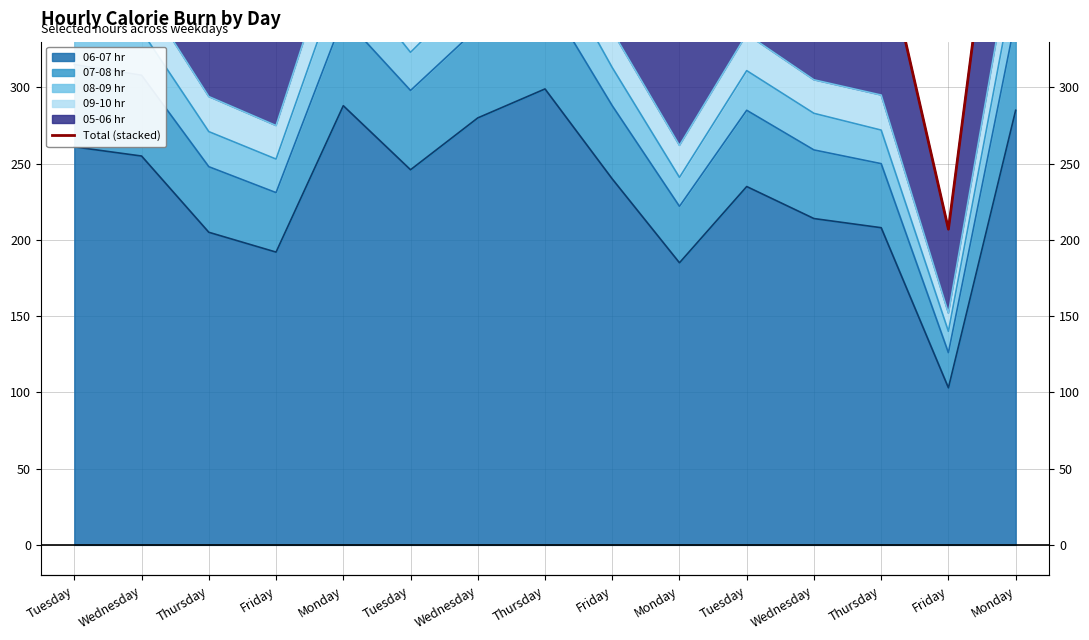

Where is the data nearest to the value 391?

Thursday